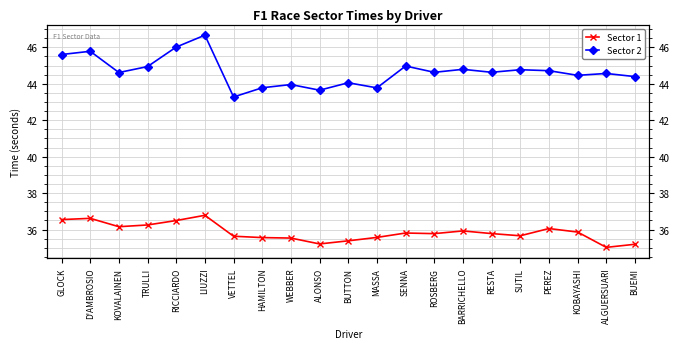

What is the difference between the second highest and minimum values in the Sector 1 series?

1.6